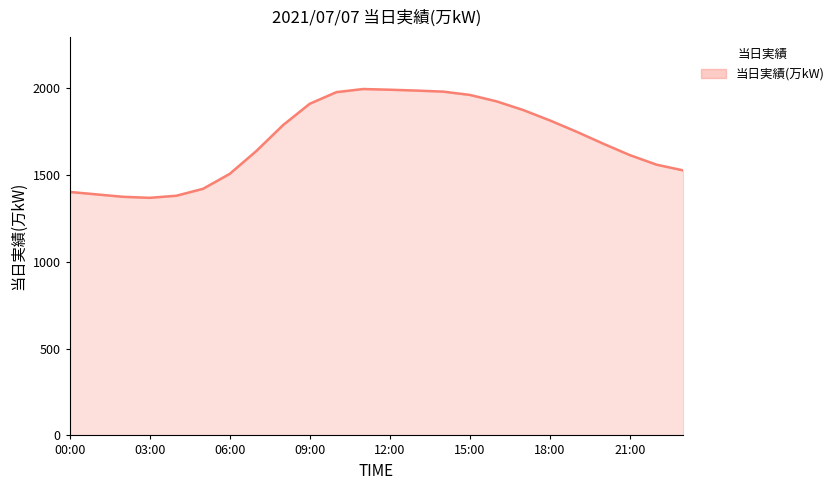

What is the average value?

1701